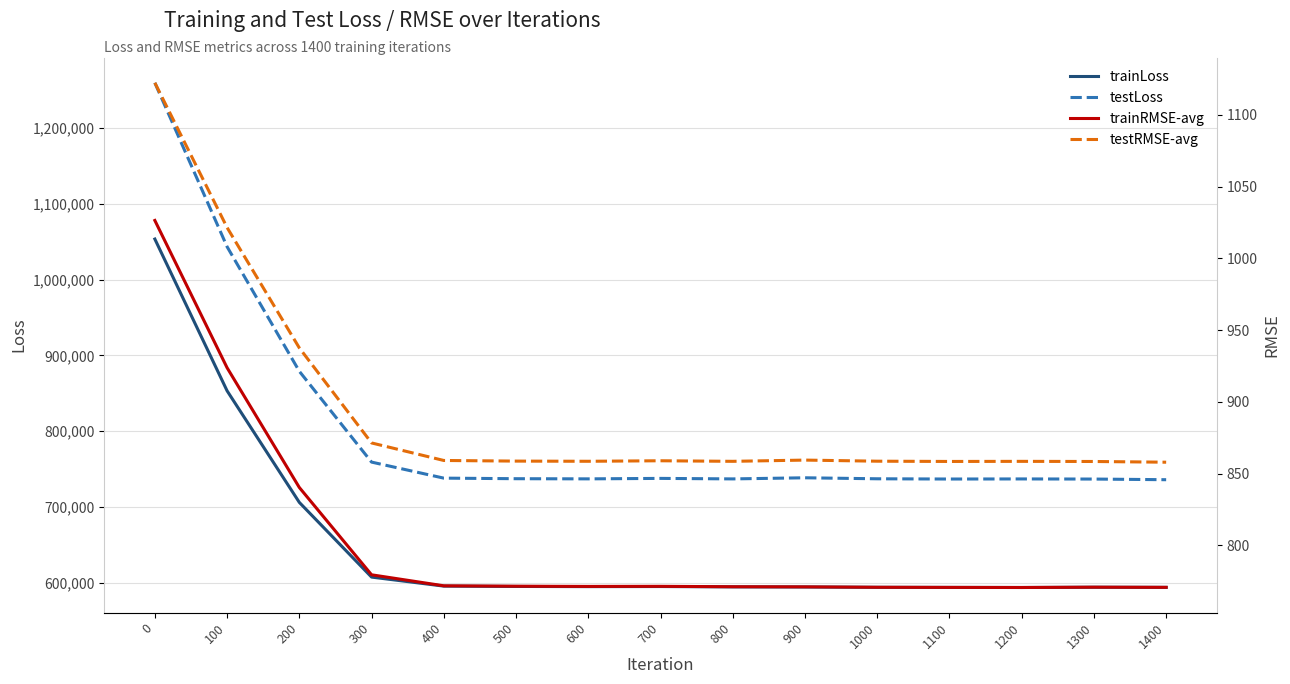

Reading left to right, transcribe all the data shown in this chart.

trainLoss: 1053619.5	853384.6	706145.6	607575.2	595671.4	595234.8	594999.5	595119.6	594664.1	594523.3	594089.3	593953.6	593846.9	594185.6	594019.9
testLoss: 1259801.5	1043515.2	879151.7	759313.5	738148.2	737397.2	737185.5	737805.2	737128.4	738611.2	737286.9	736972.4	737094.9	736936.0	736067.4
trainRMSE-avg: 1026.5	923.8	840.3	779.5	771.8	771.5	771.4	771.4	771.1	771.0	770.8	770.7	770.6	770.8	770.7
testRMSE-avg: 1122.4	1021.5	937.6	871.4	859.1	858.7	858.6	858.9	858.5	859.4	858.6	858.5	858.5	858.4	857.9